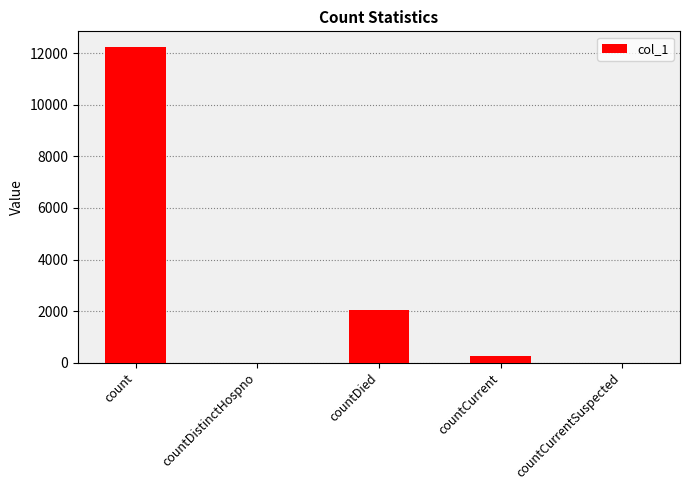

Between countDied and countCurrentSuspected, which is larger?

countDied